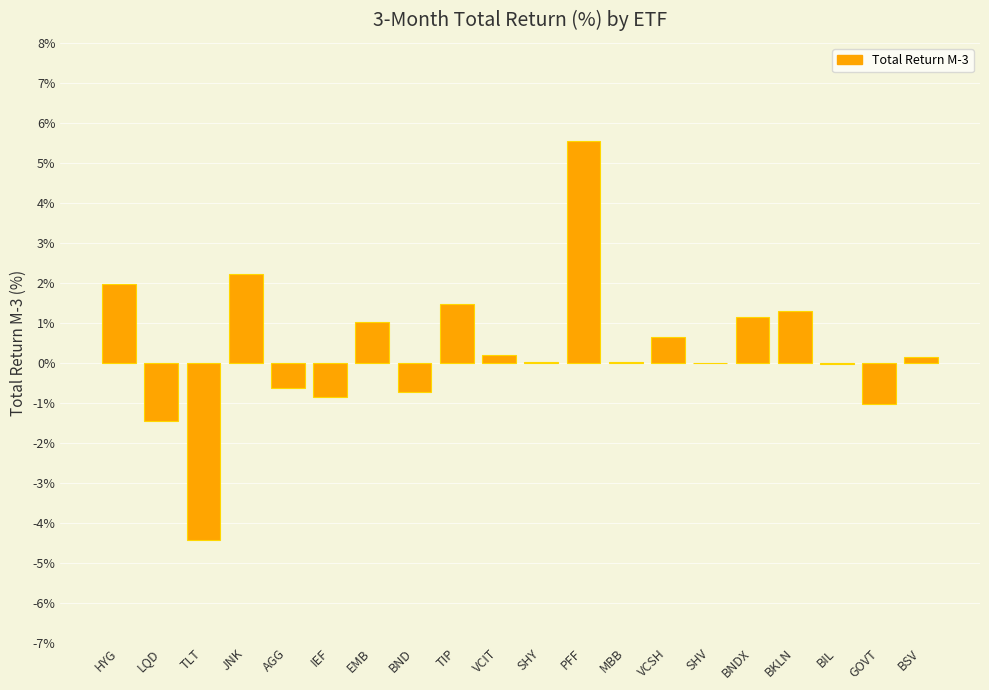

What is the change in value from TIP to SHV?

-1.5